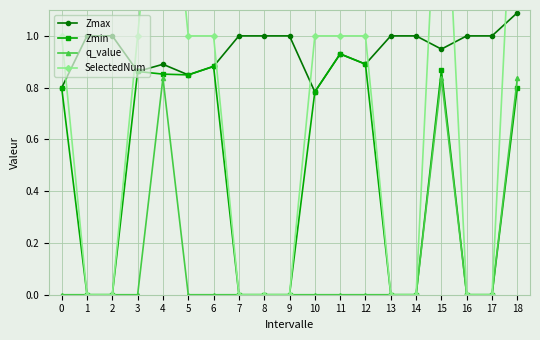

True or false: Zmin has more than 0 interior local peaks.

True